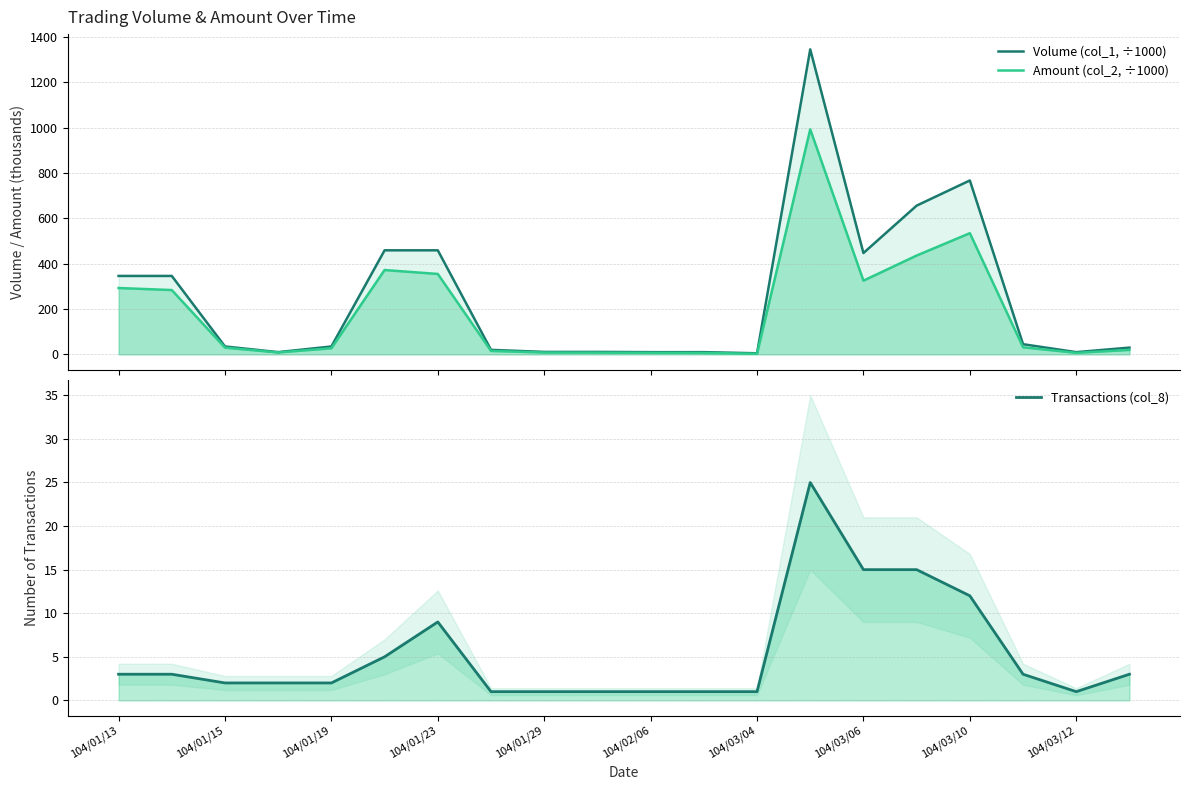

The value of Transactions (col_8) at 104/01/19 is 3.0. True or false?

False